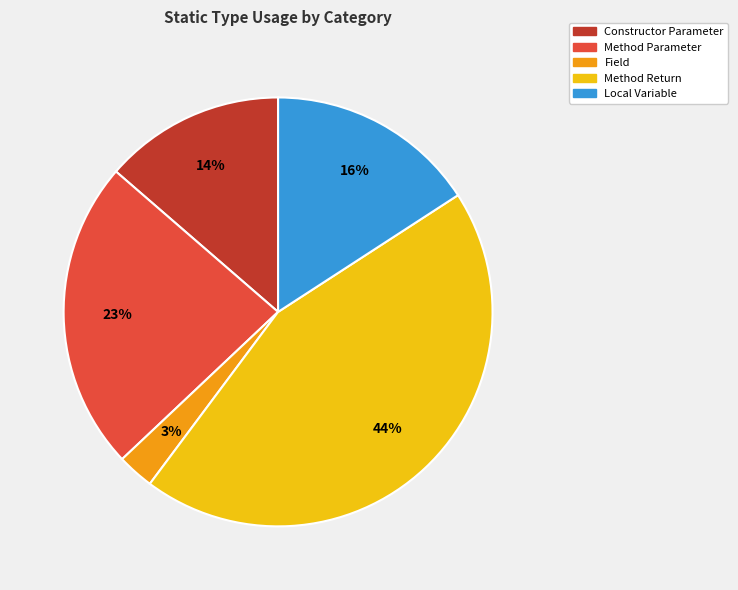

True or false: Method Return accounts for 57% of the total.

False